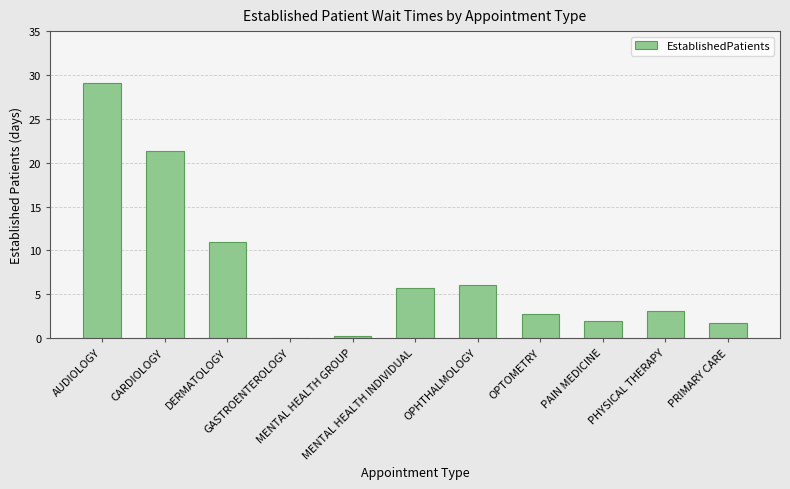

Count the number of data series in this chart.

1